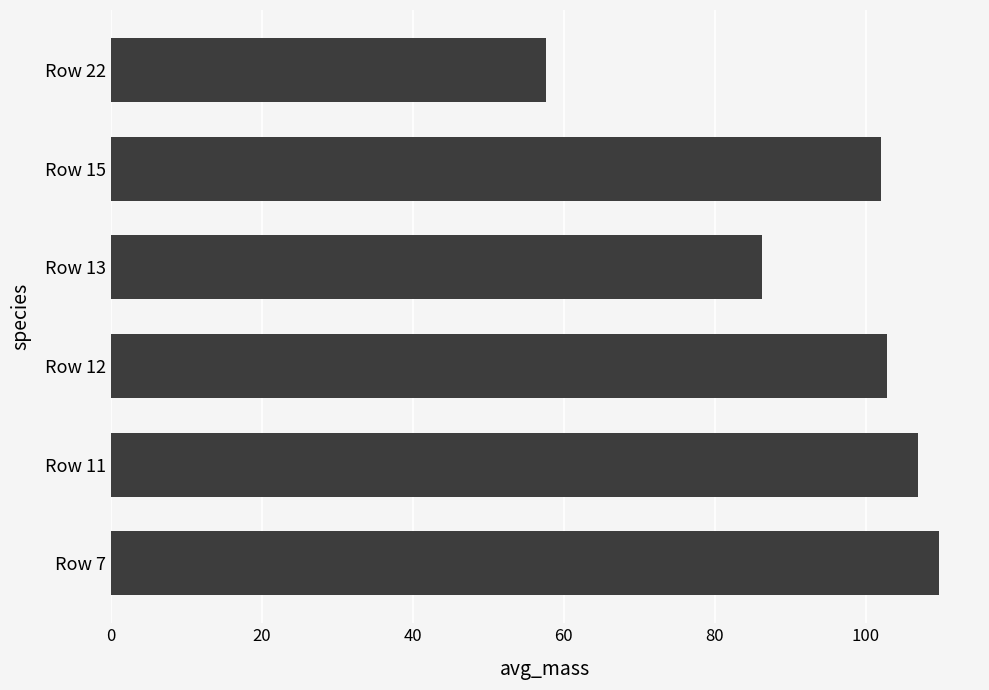

How many series are shown in this chart?

1